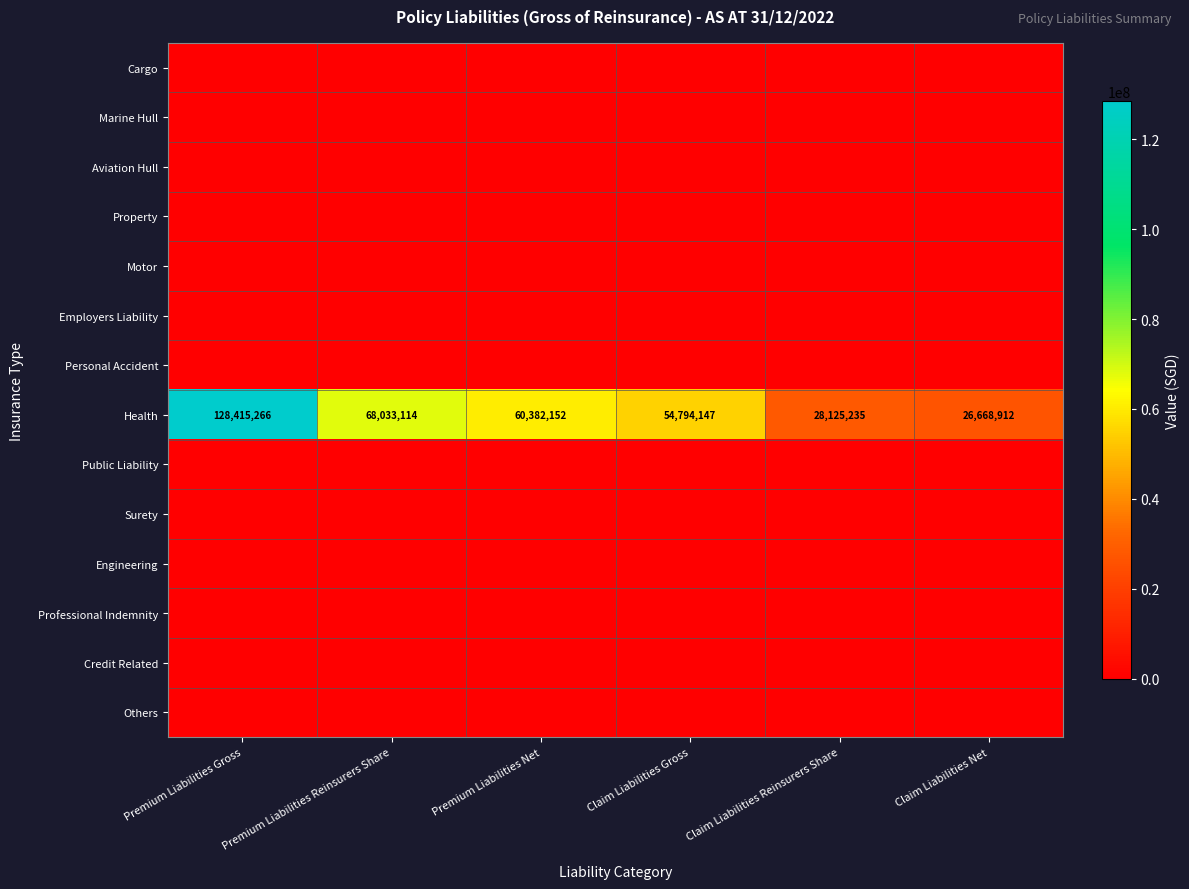

What is the maximum value for Health?

128415266